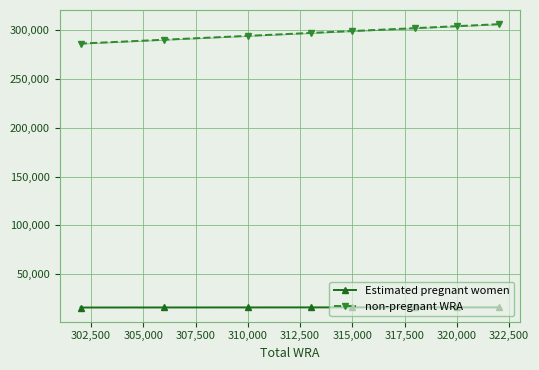

The non-pregnant WRA series shows 299143.7 at 315,000. True or false?

True